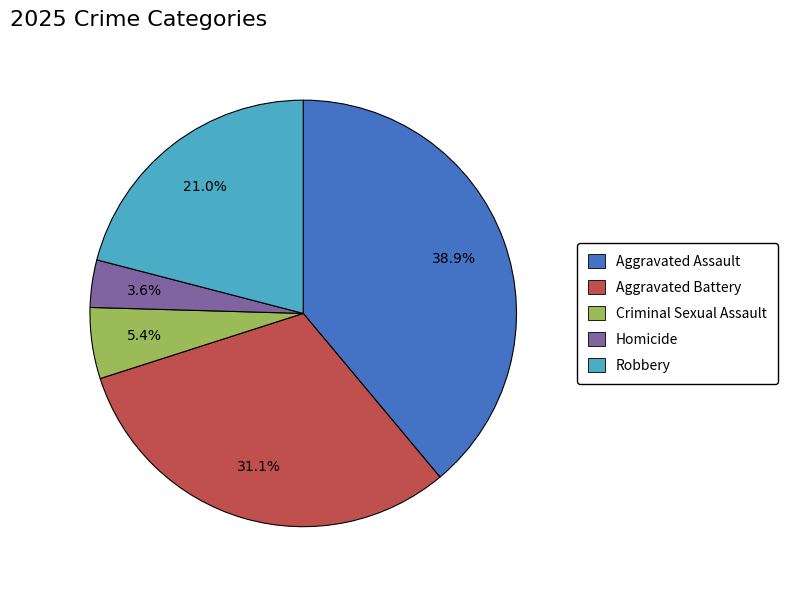

Combined, what portion of the pie is Aggravated Assault and Homicide?

42.5%